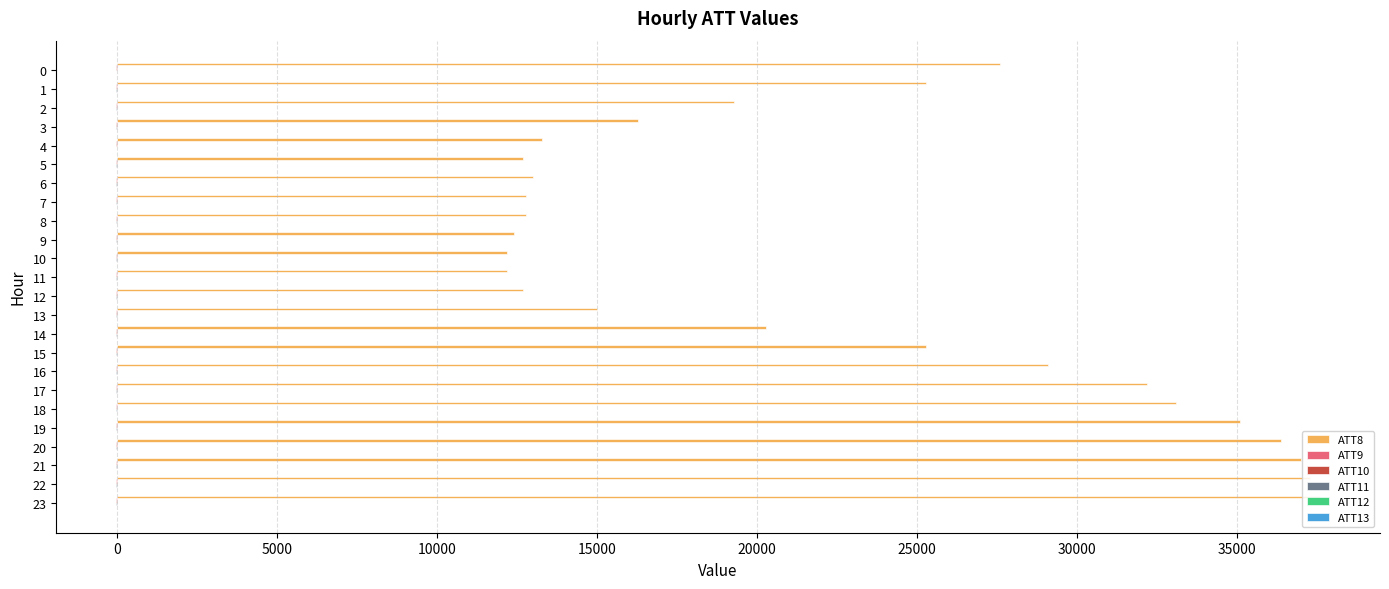

Count the number of categories in the chart.

24